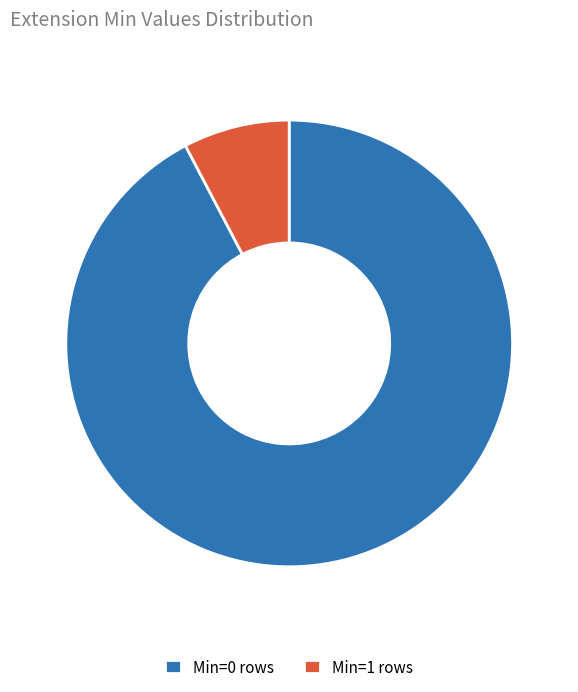

Which category has the smallest portion of the pie?

Min=1 rows